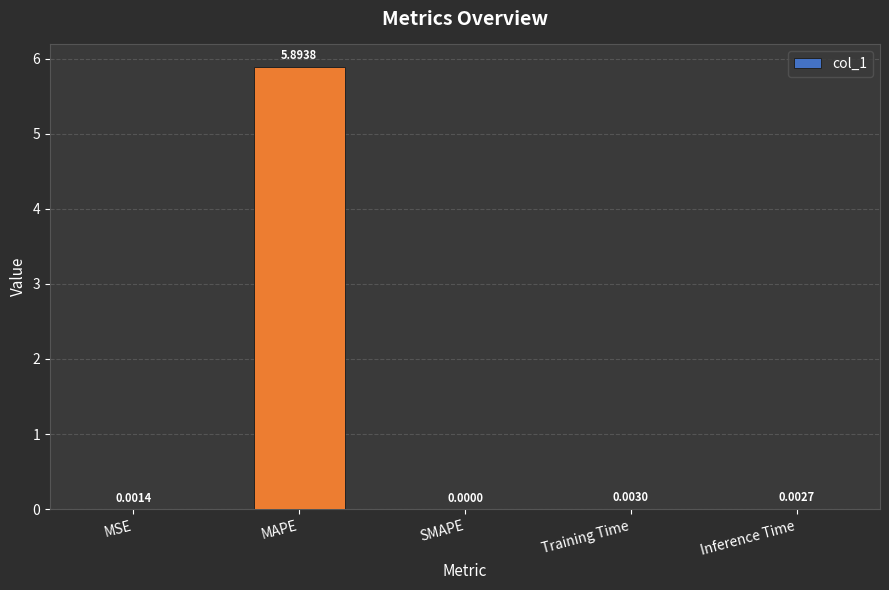

Are the bars grouped side by side (vs. stacked)?

No